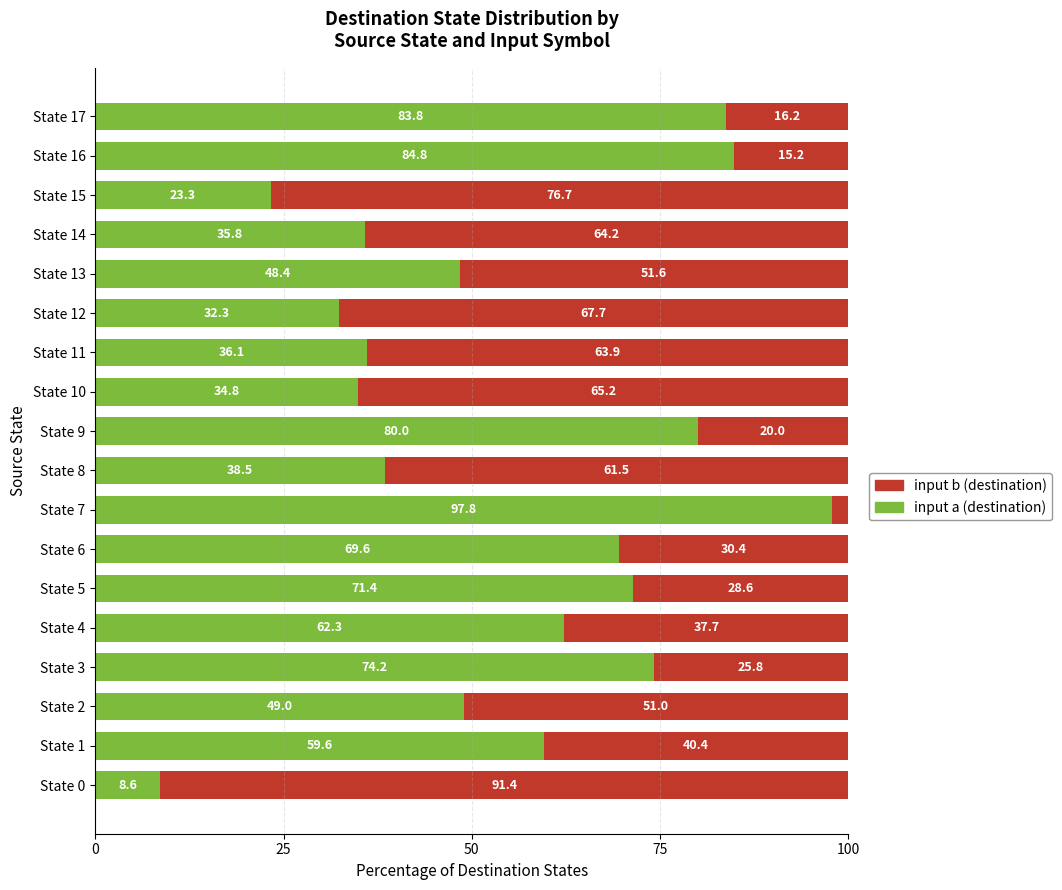

The input a (destination) series shows 83.8 at State 17. True or false?

True